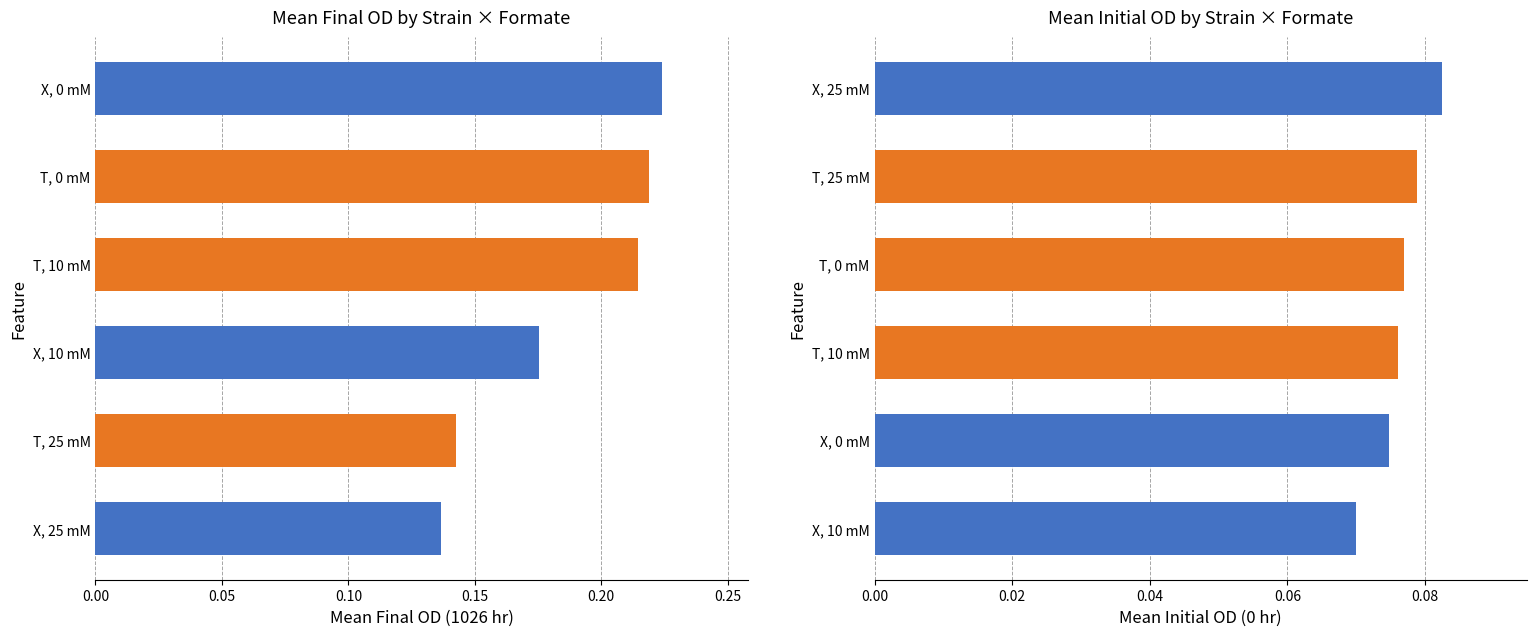

The value at X, 0 mM is 0.2. True or false?

True